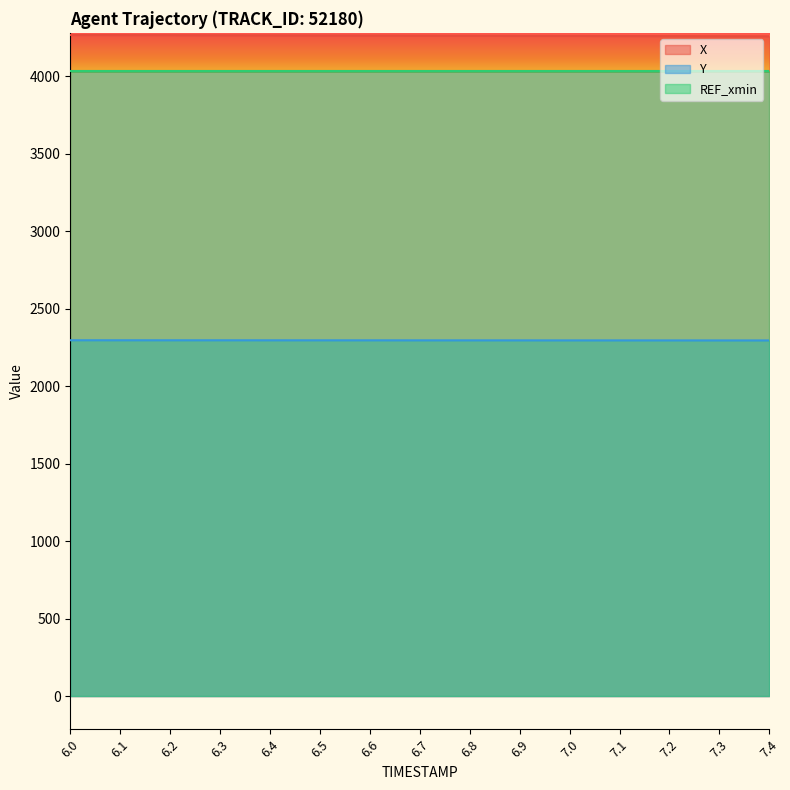

List the labels in order of X value, largest first.

6.0, 6.1, 6.2, 6.3, 6.4, 6.5, 6.6, 6.7, 6.8, 6.9, 7.0, 7.1, 7.2, 7.3, 7.4